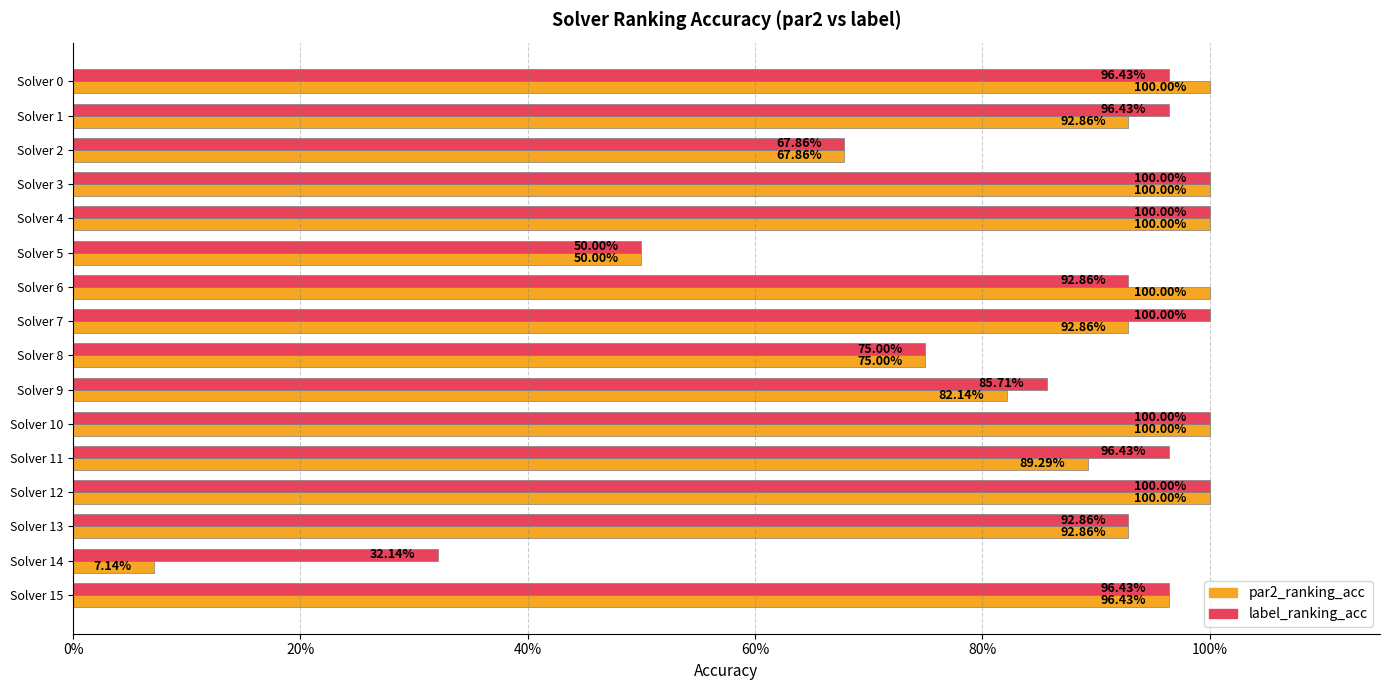

What is the average value of the par2_ranking_acc series?

0.8